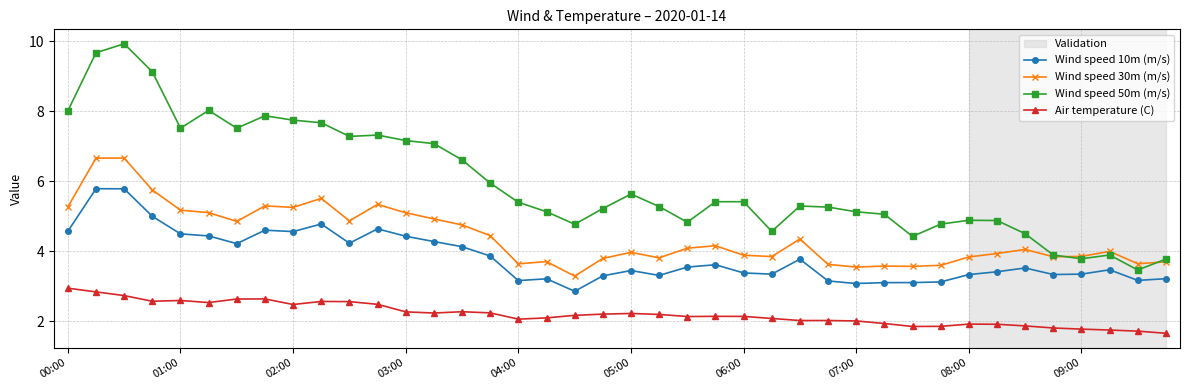

Does the chart display data point markers on the line(s)?

Yes